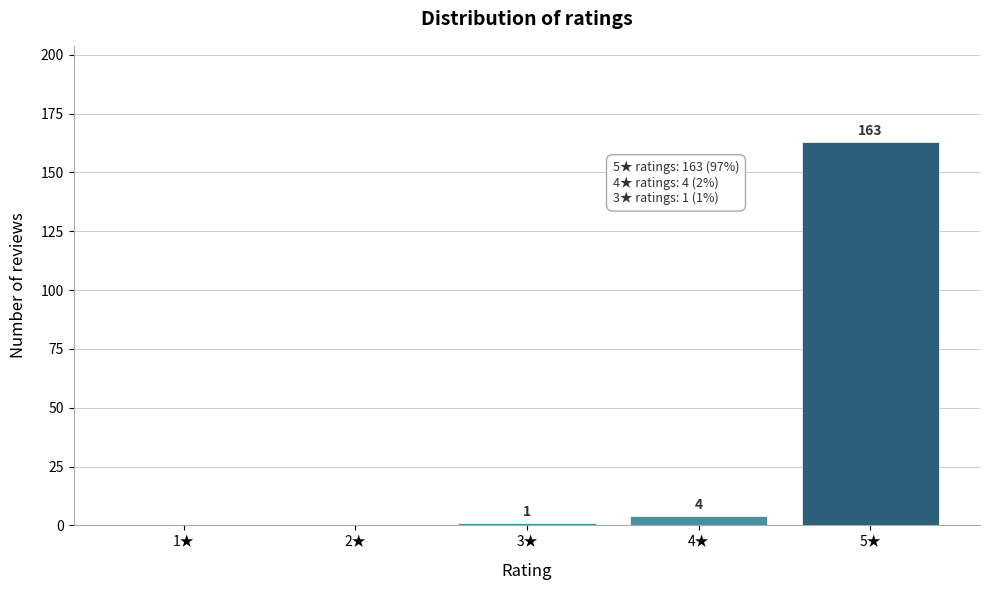

Reading left to right, what are all the values shown in this chart?

1★=0	2★=0	3★=1	4★=4	5★=163